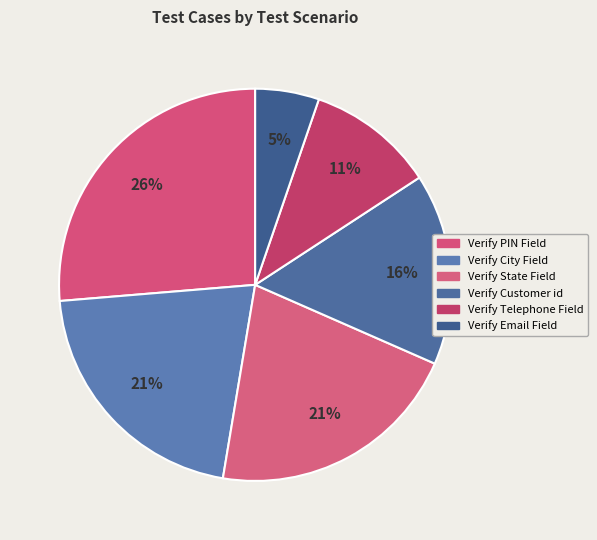

What percentage is the Verify Telephone Field slice, to the nearest percent?

11%